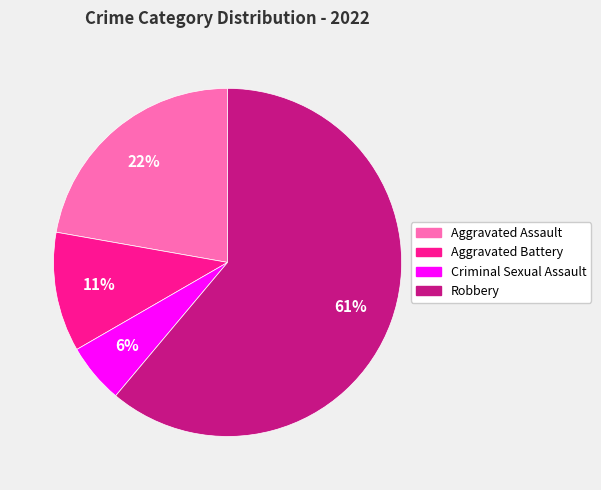

Which slice is the largest?

Robbery